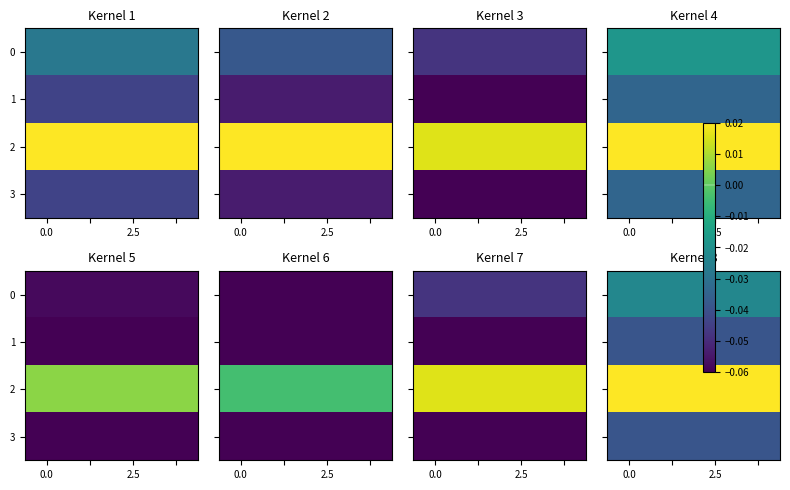

Between 0.0 and 2, which series saw the biggest shift?

row_0